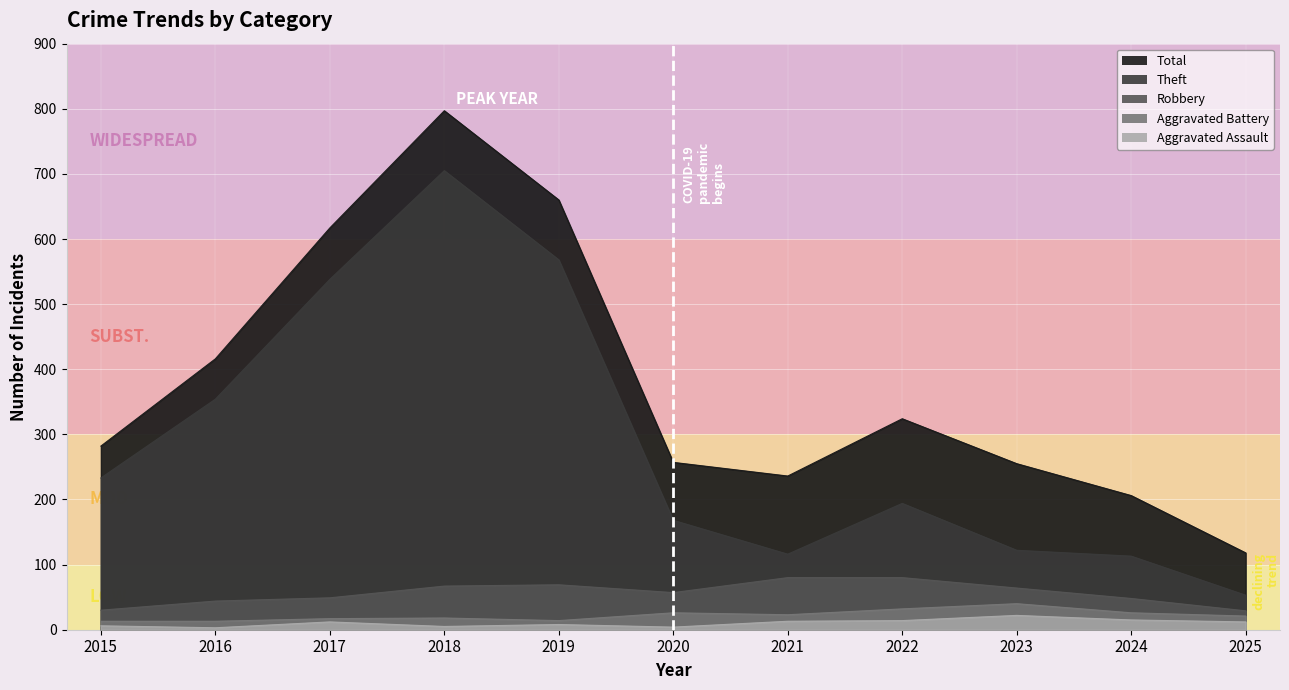

True or false: Theft and Total cross at least once.

False